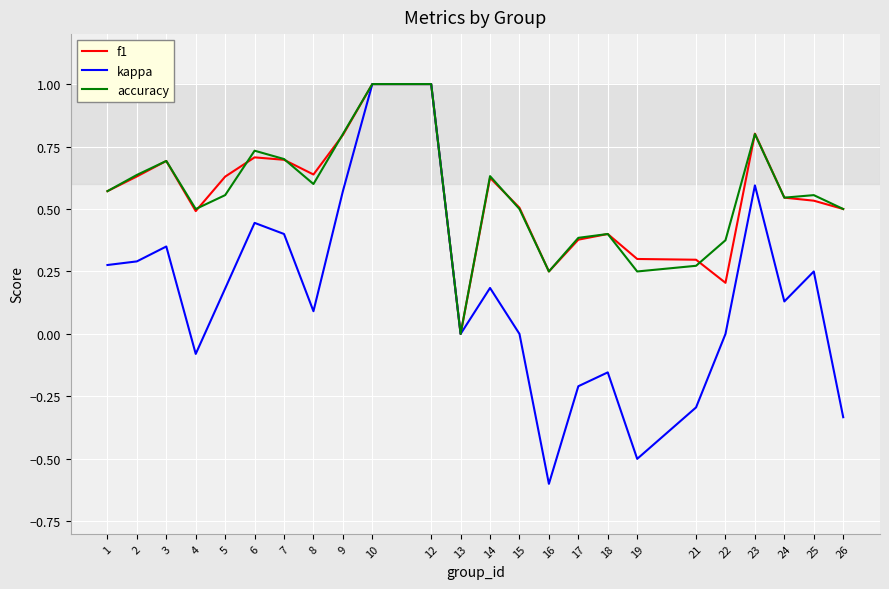

What is the difference between the second highest and minimum values in the f1 series?

1.0